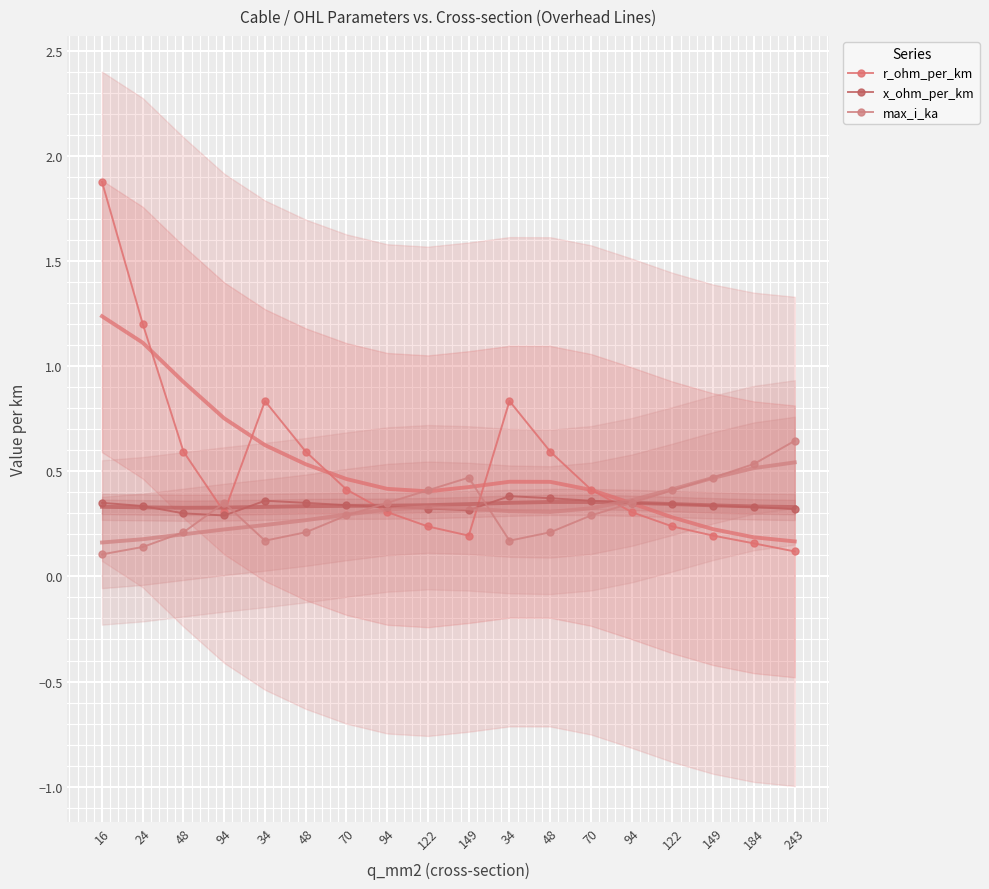

True or false: r_ohm_per_km has a value of 0.6 at 24.

False